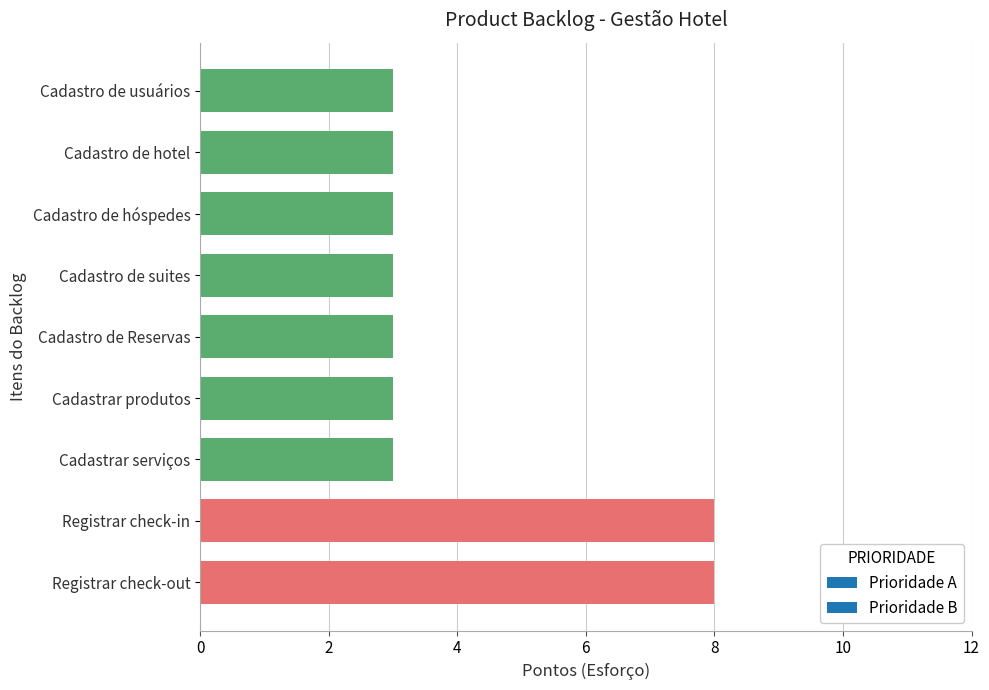

What position from the bottom is Registrar check-in?

2